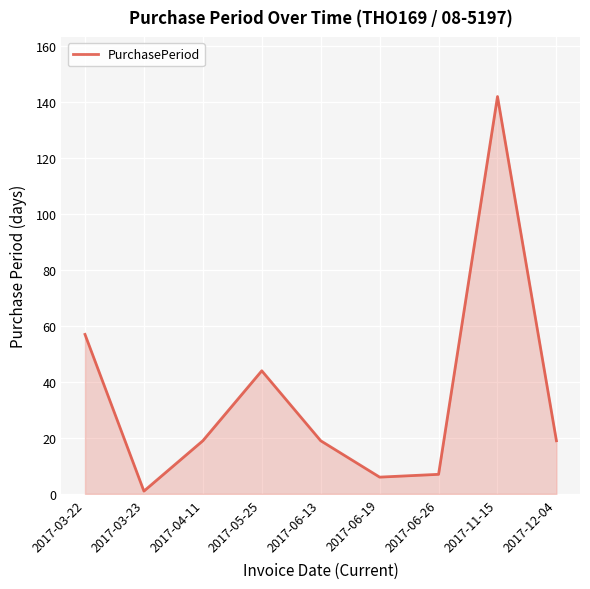

What is the ratio of the value at 2017-03-22 to the value at 2017-04-11?

3.0